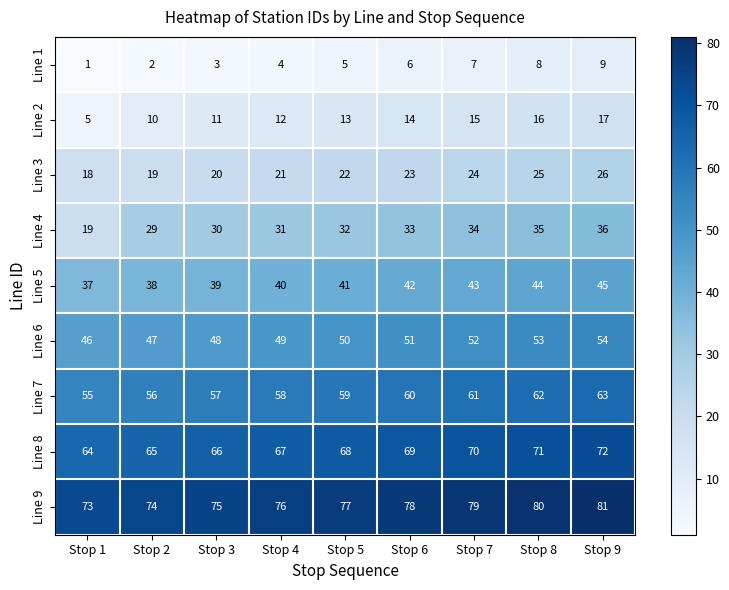

Which series has the widest spread of values?

Line 4